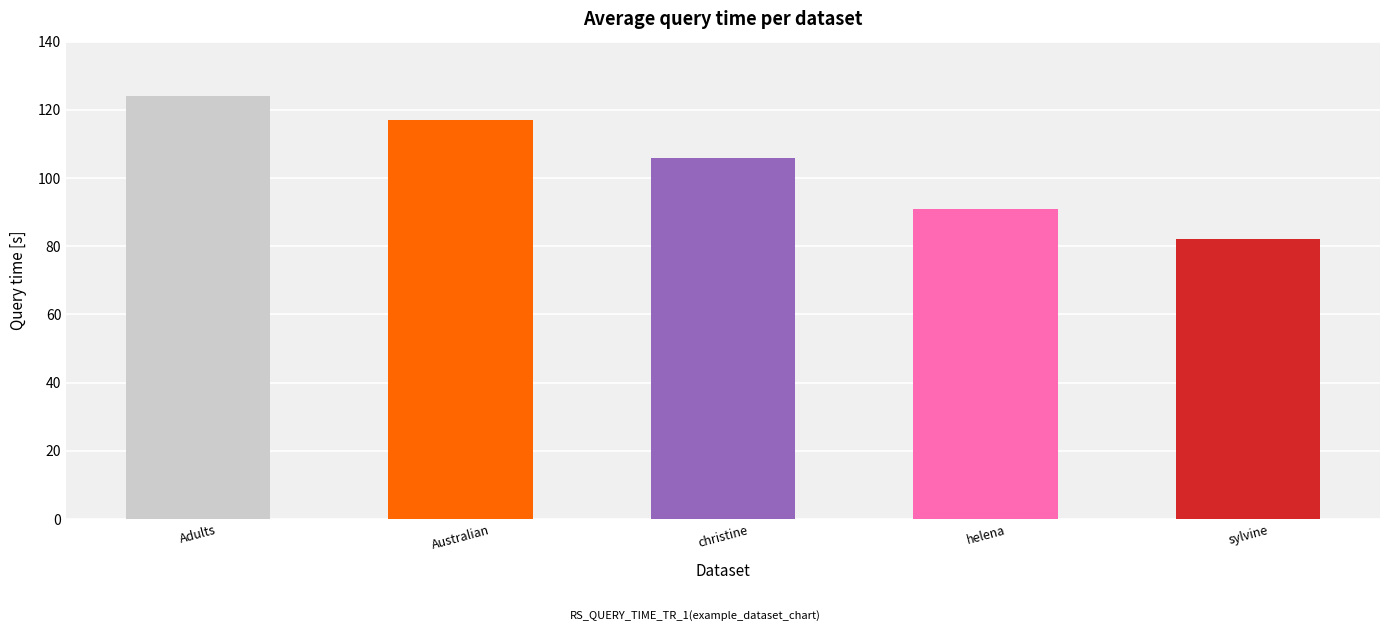

True or false: the data shows 106 at christine.

True